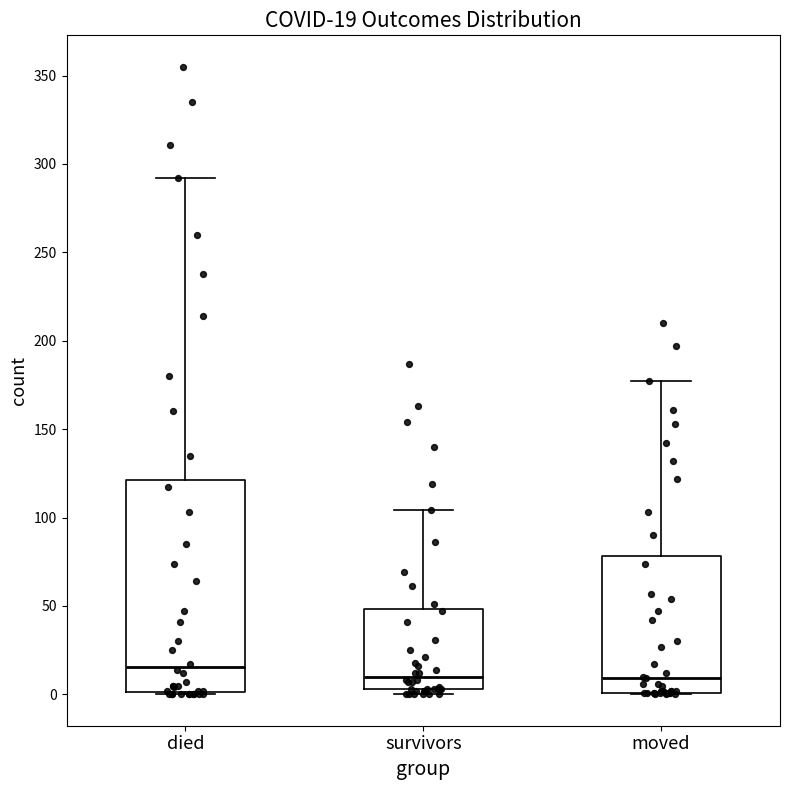

Which box is the tallest, from its lower edge to its upper edge?

died